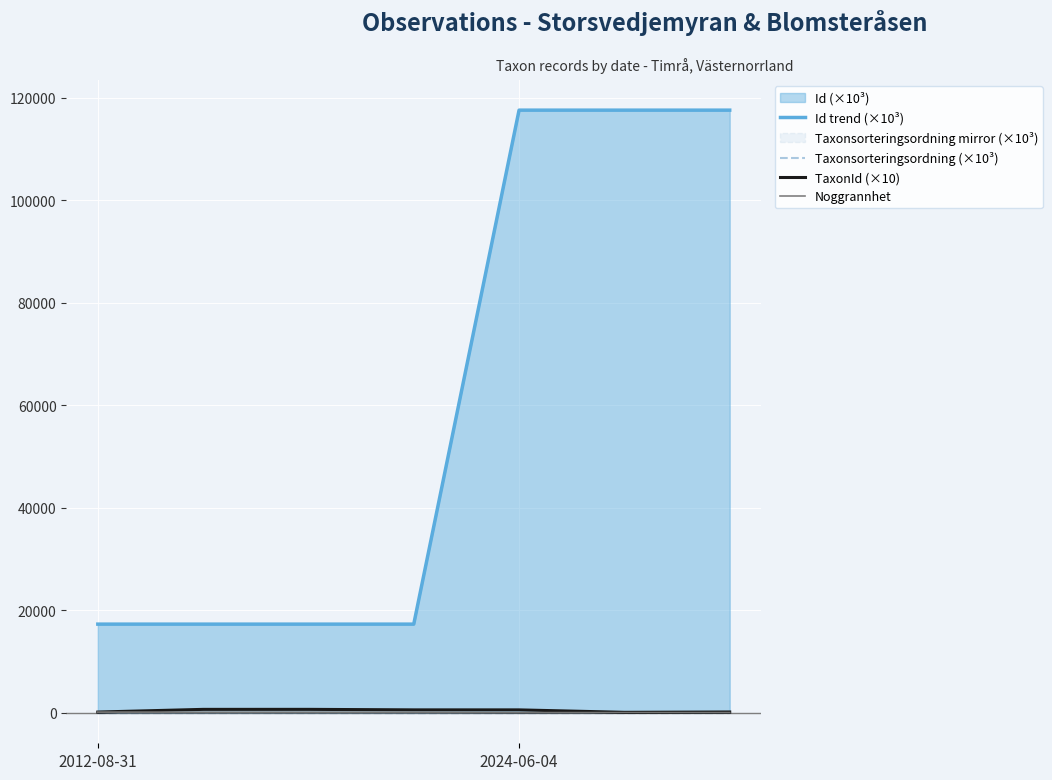

True or false: TaxonId (×10) and Taxonsorteringsordning (×10³) intersect in this chart.

False